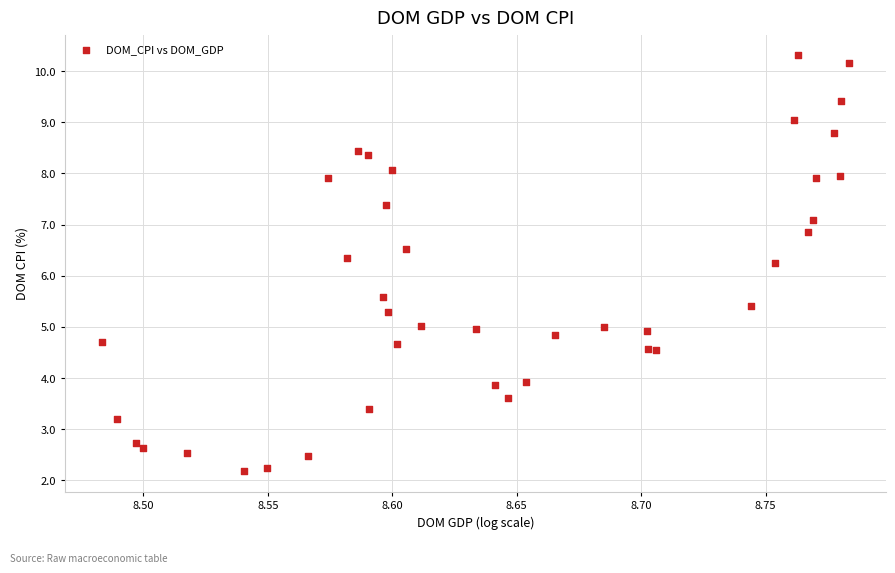

What is the range of X values (max minus min)?

0.3